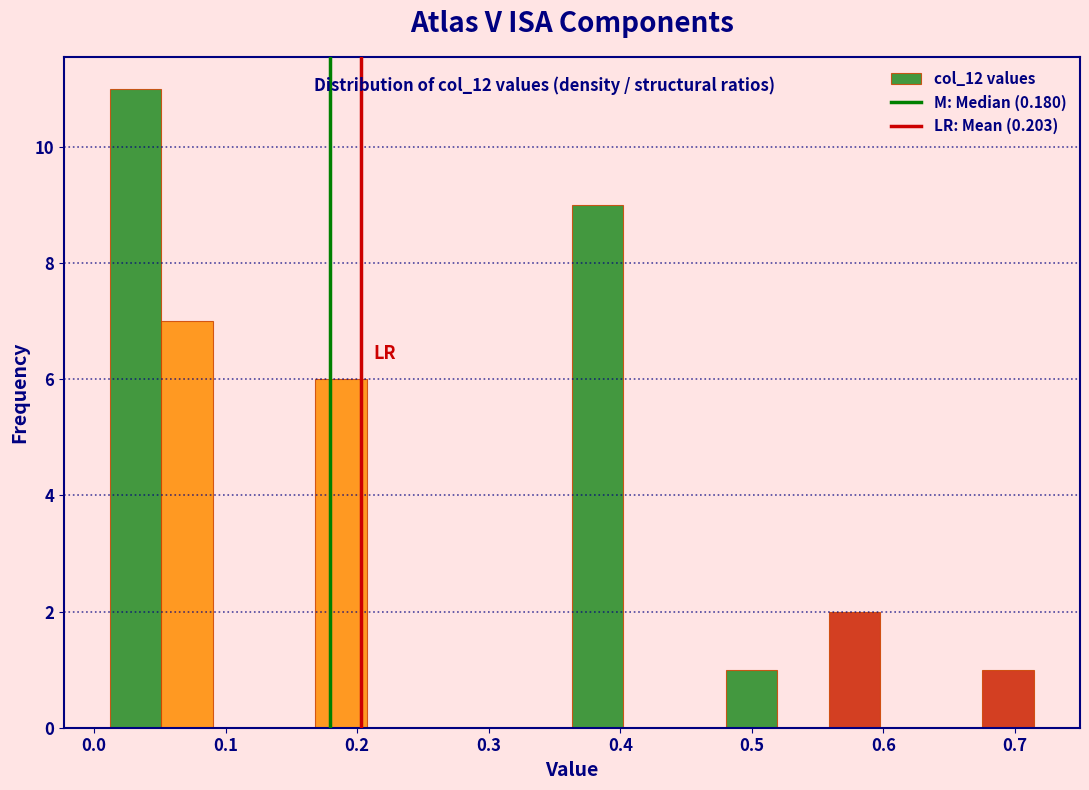

Around what value on the x-axis is the tallest bar? Give the approximate position of its centre, as read against the axis.

0.03